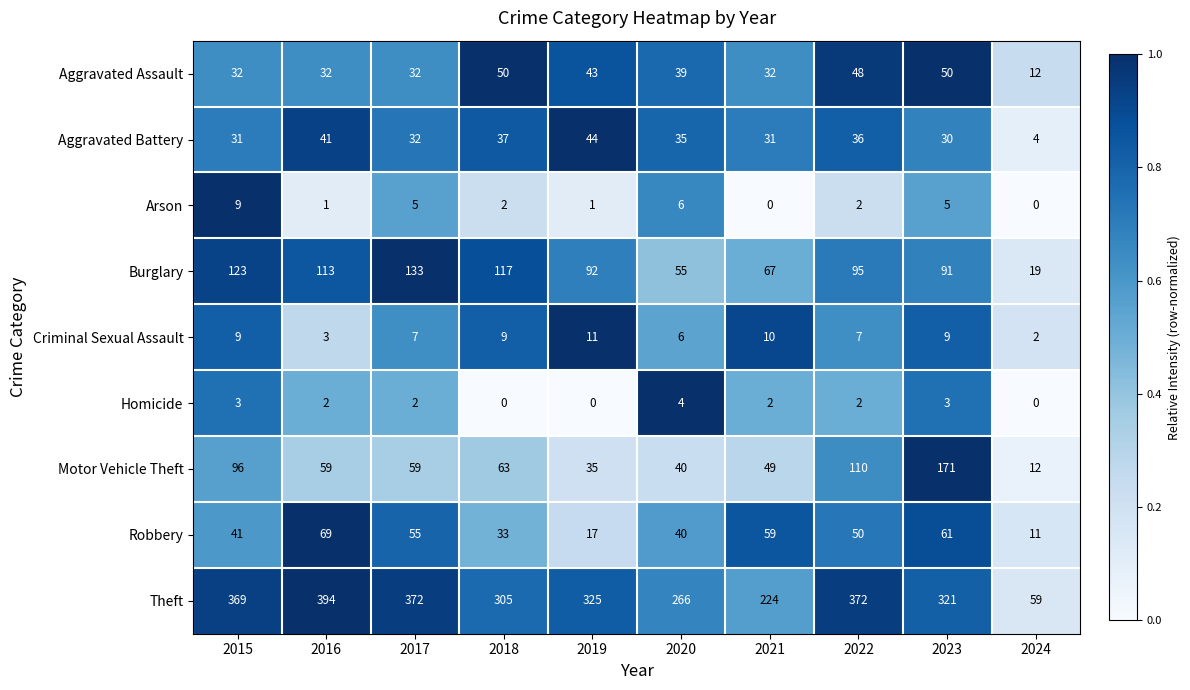

List the series in order of their peak value, lowest first.

Homicide, Arson, Criminal Sexual Assault, Aggravated Battery, Aggravated Assault, Robbery, Burglary, Motor Vehicle Theft, Theft